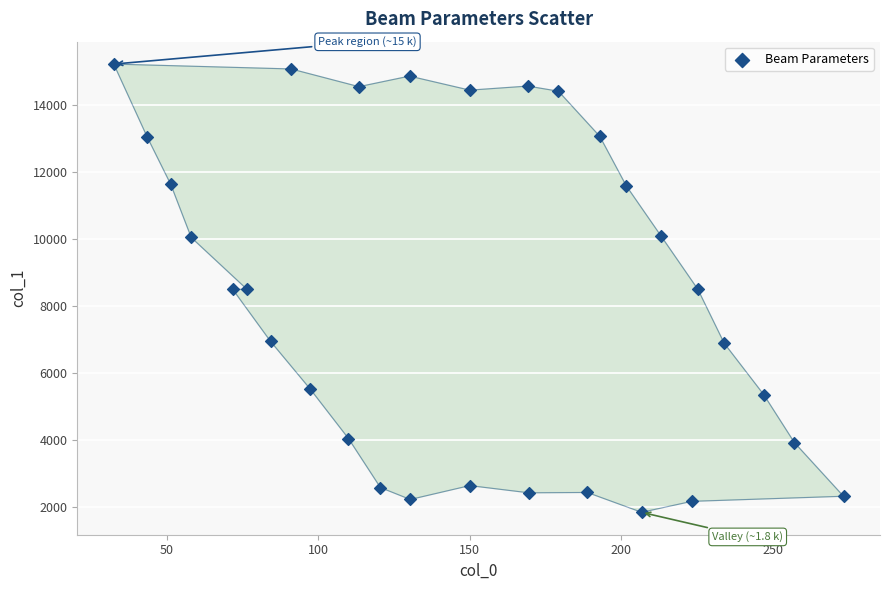

What is the range of Y values (max minus min)?

13398.7